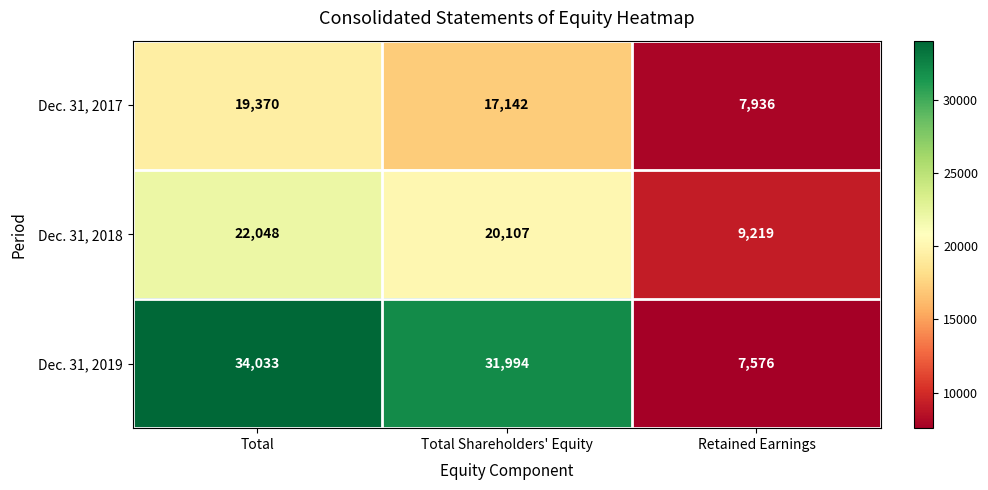

Which label corresponds to the largest value in the chart?

Total